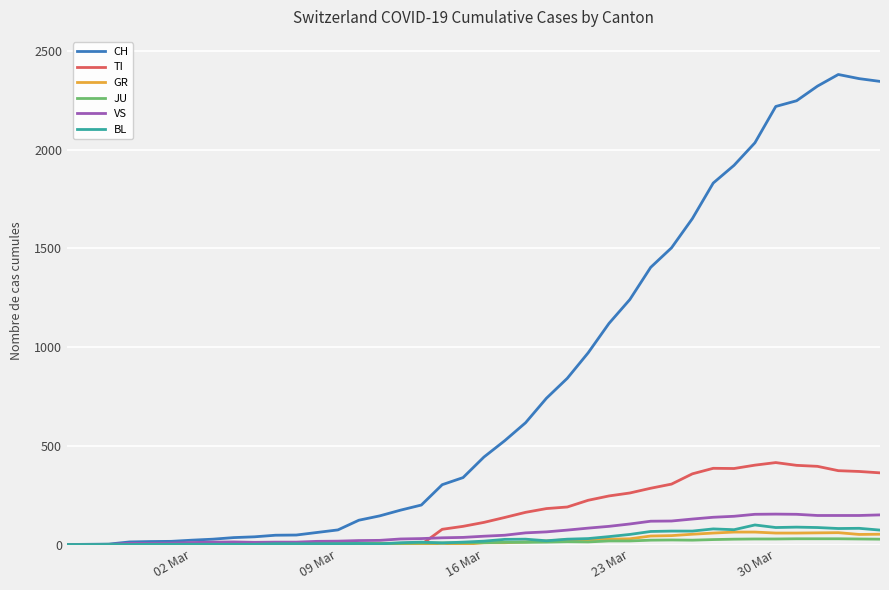

Rank the series by their maximum value, from lowest to highest.

JU, GR, BL, VS, TI, CH